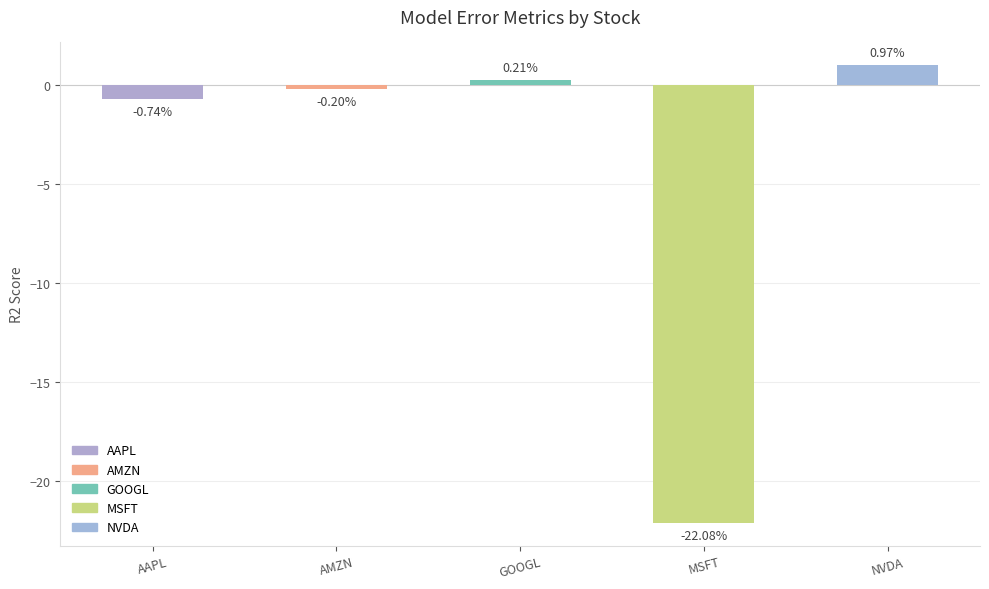

What is the label of the 5th bar from the left?

NVDA